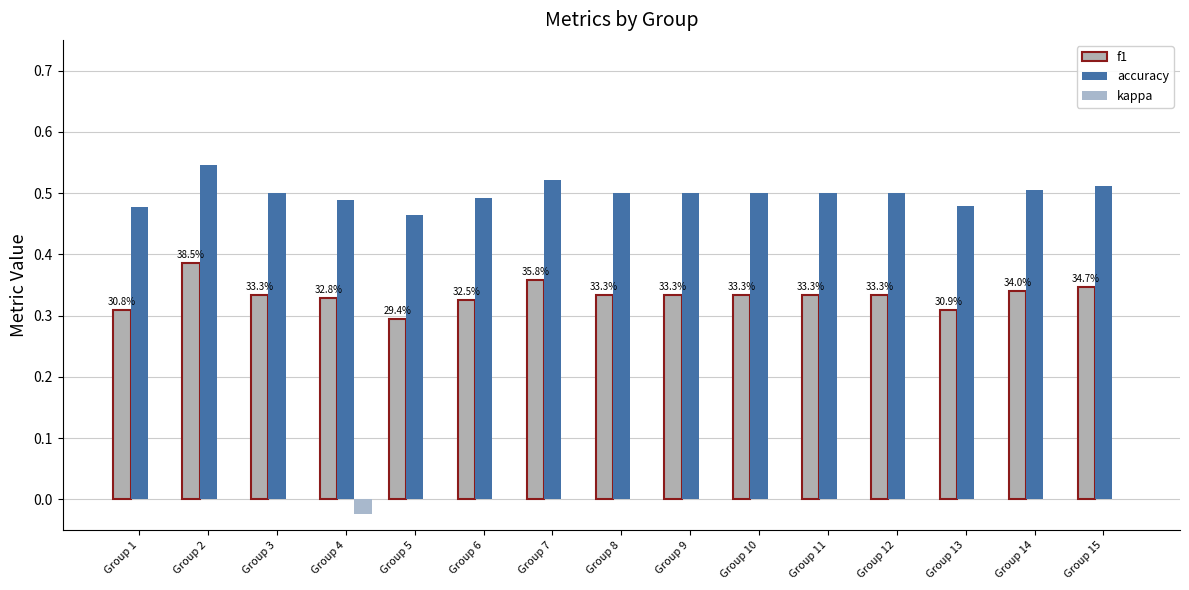

Which series has the largest range (max minus min)?

f1